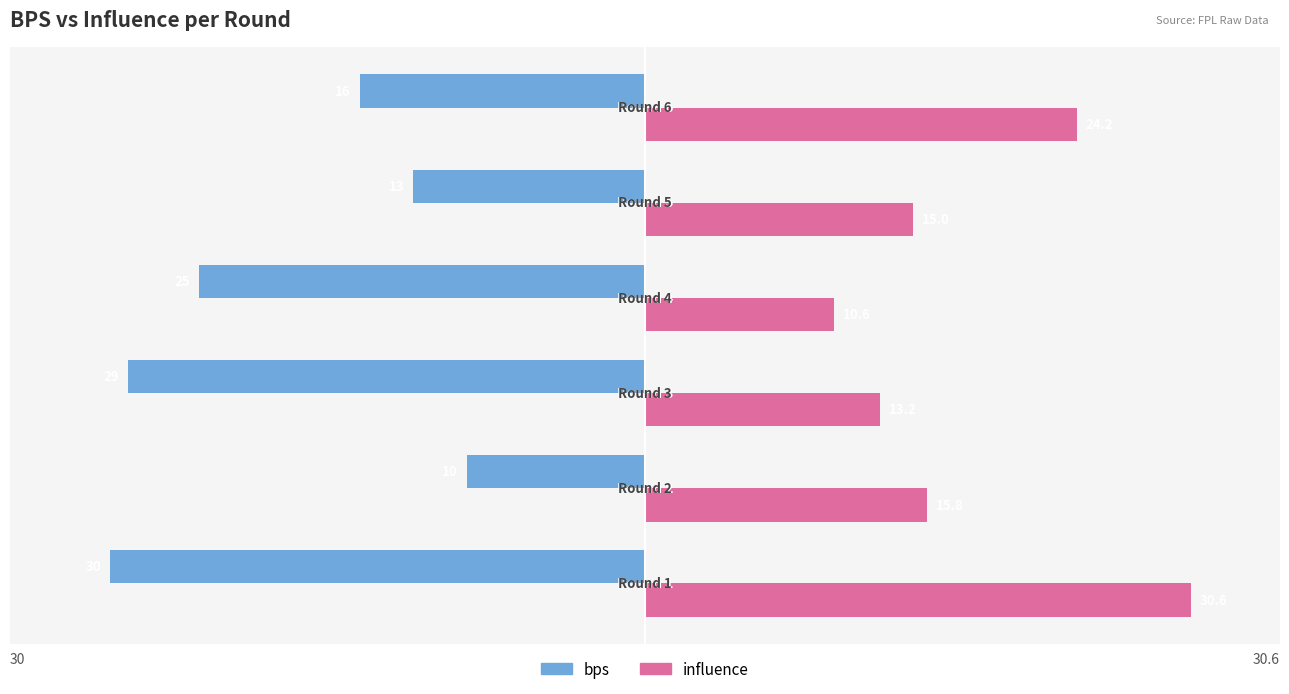

How many series are shown in this chart?

2